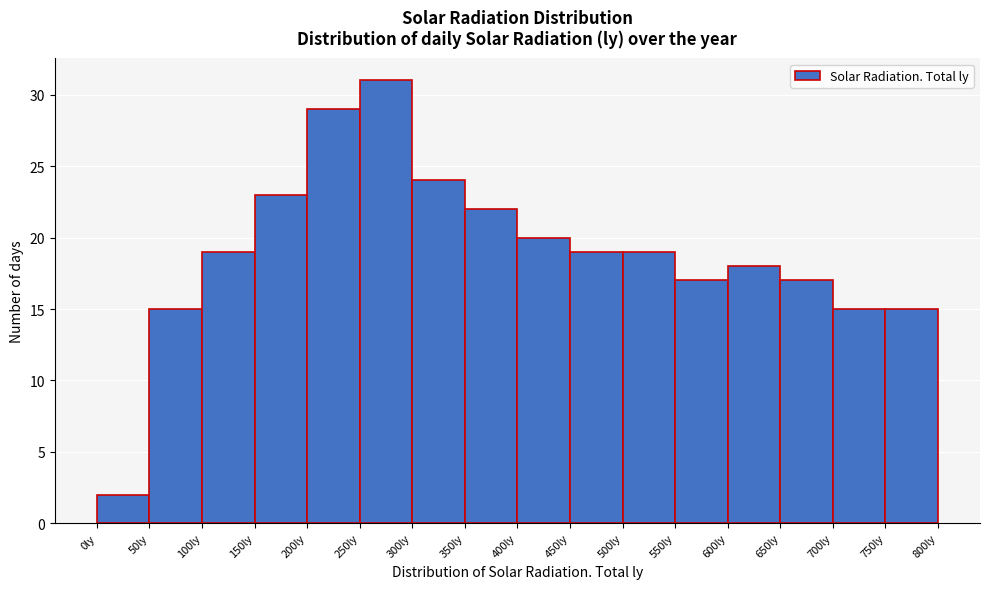

Reading left to right, list every bar in this chart as the range it spans on the x-axis followed by its height. The values are not printed on the chart, so give them approximately, as read against the axis.

0 to 50: 2
50 to 100: 15
100 to 150: 19
150 to 200: 23
200 to 250: 29
250 to 300: 31
300 to 350: 24
350 to 400: 22
400 to 450: 20
450 to 500: 19
500 to 550: 19
550 to 600: 17
600 to 650: 18
650 to 700: 17
700 to 750: 15
750 to 800: 15